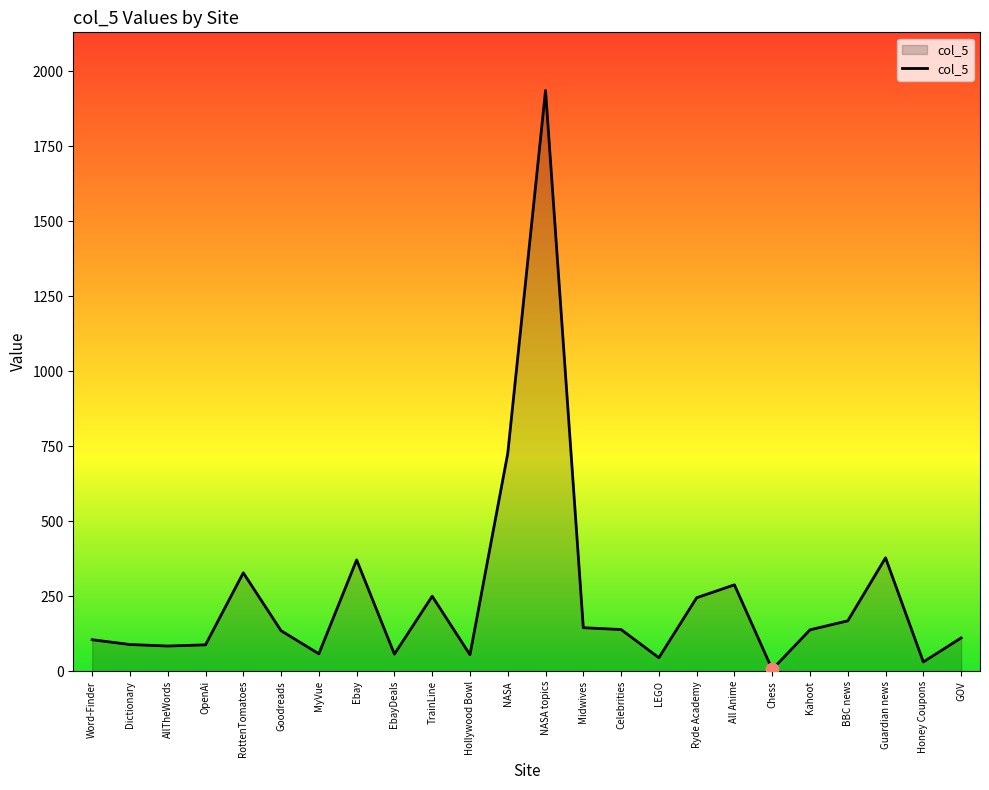

What is the ratio of the value at NASA topics to the value at OpenAi?

22.0